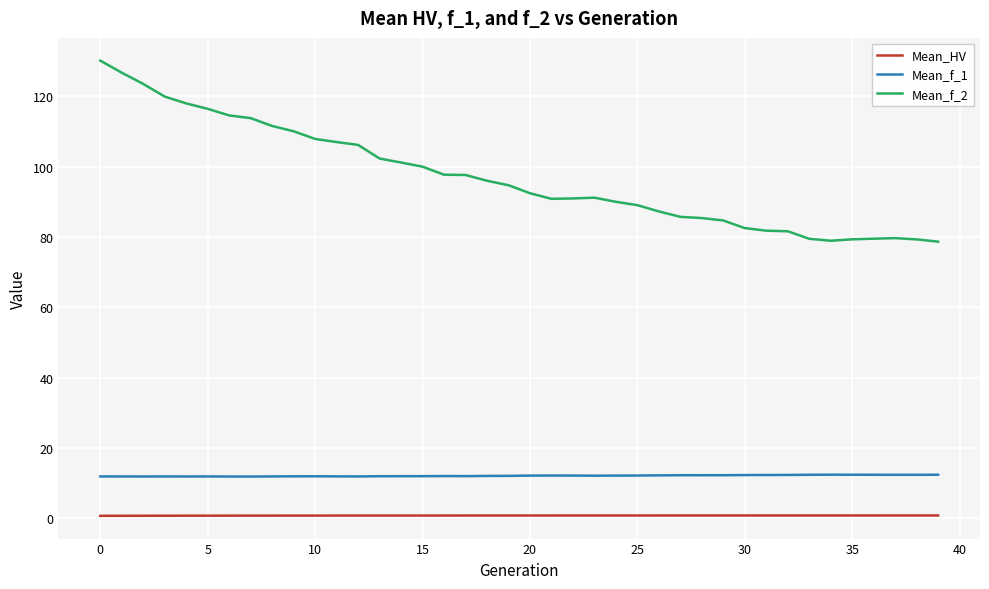

Which series has the largest total across all categories?

Mean_f_2